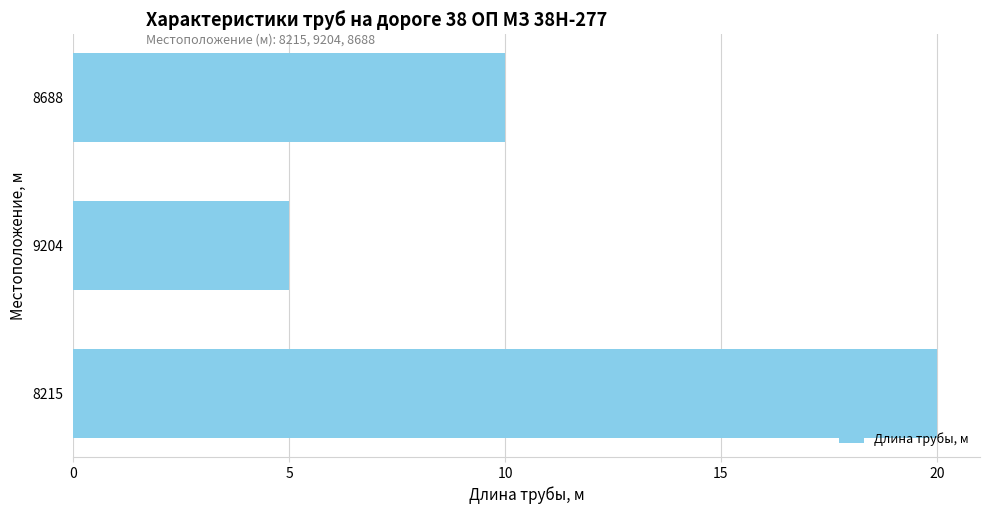

The value at 9204 is 3. True or false?

False